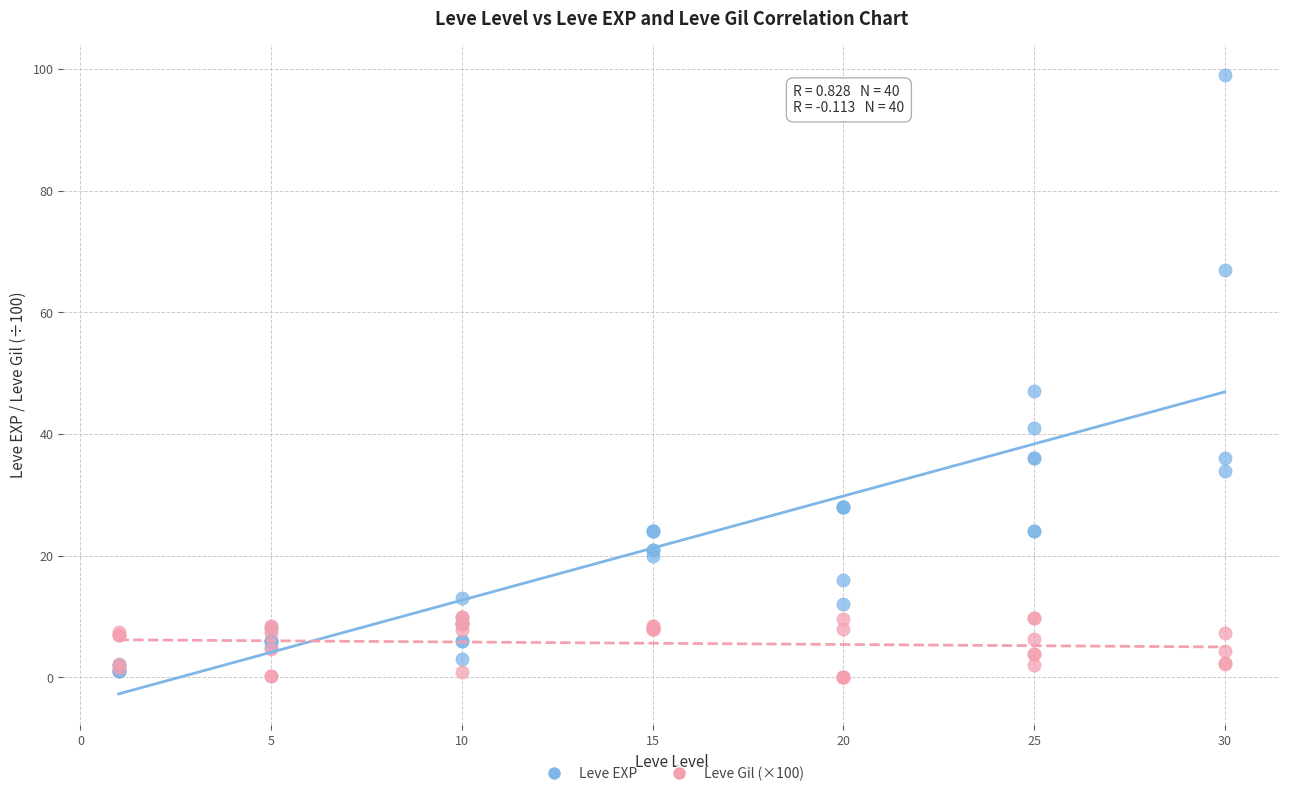

Which series has the widest spread of Y values?

Leve EXP